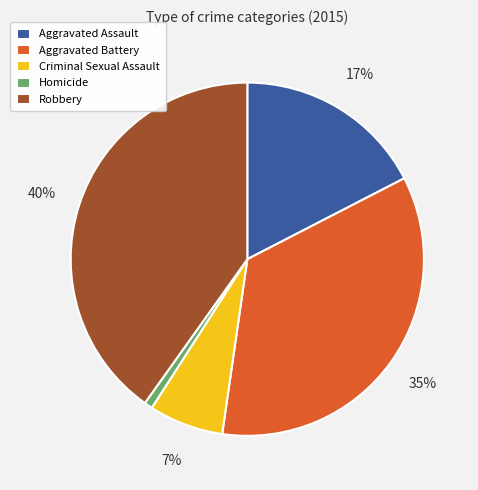

To the nearest percent, what is the difference between the Aggravated Battery and Robbery slice percentages?

5%